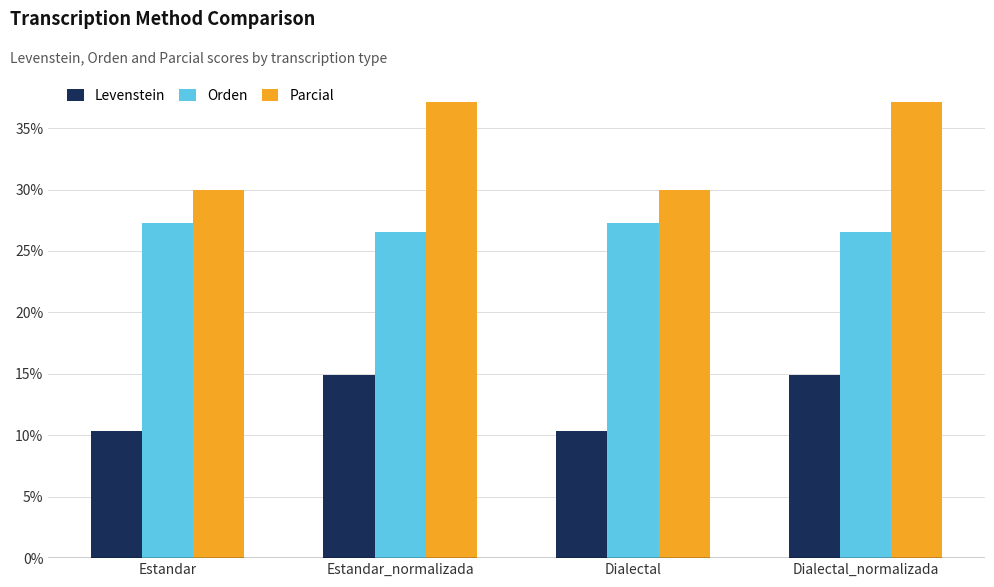

Which series has the widest spread of values?

Parcial